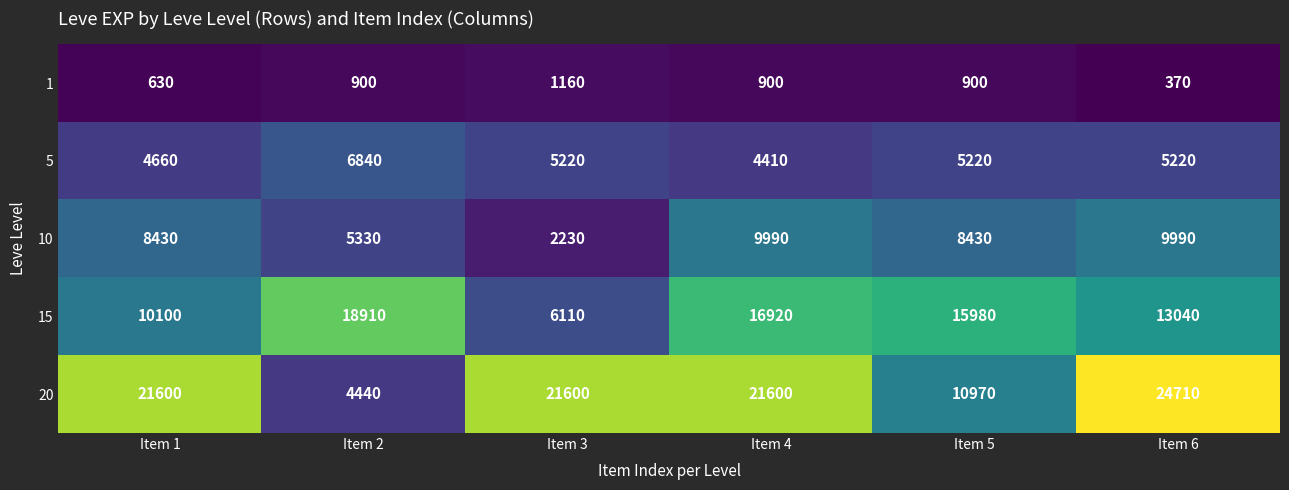

What is the difference between the maximum and second lowest values in the 20 series?

13740